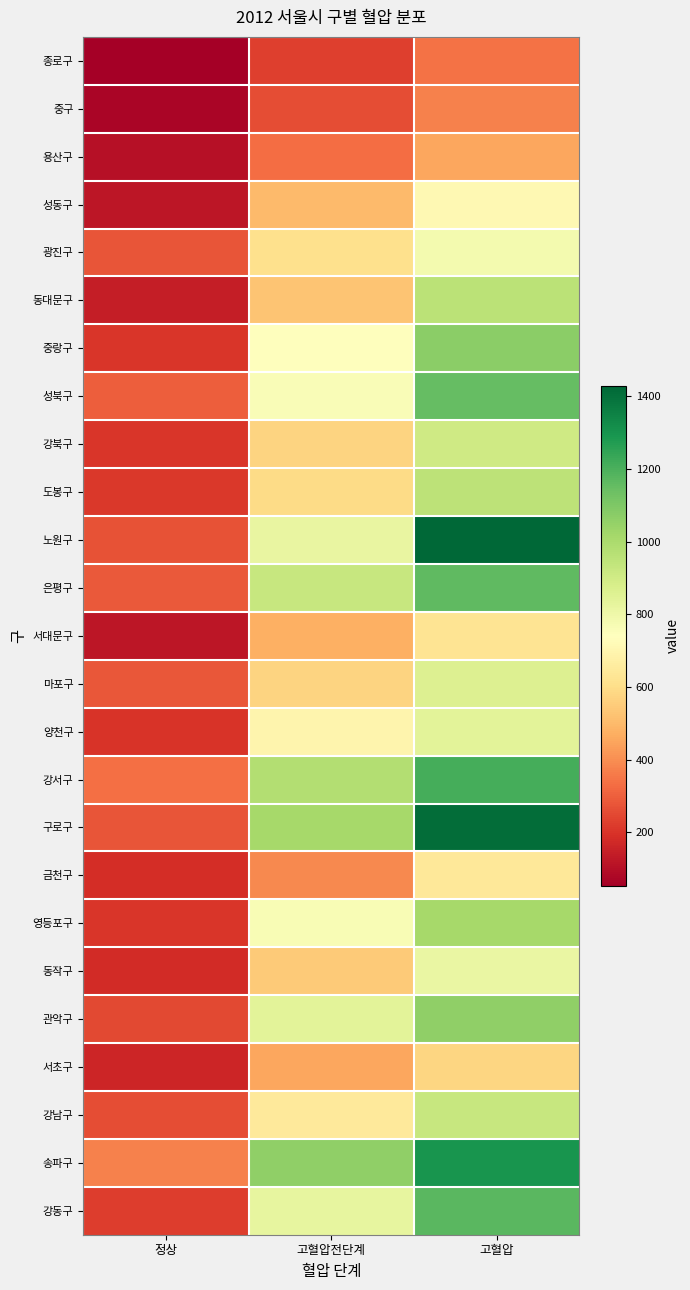

What is the greatest value displayed?

1428